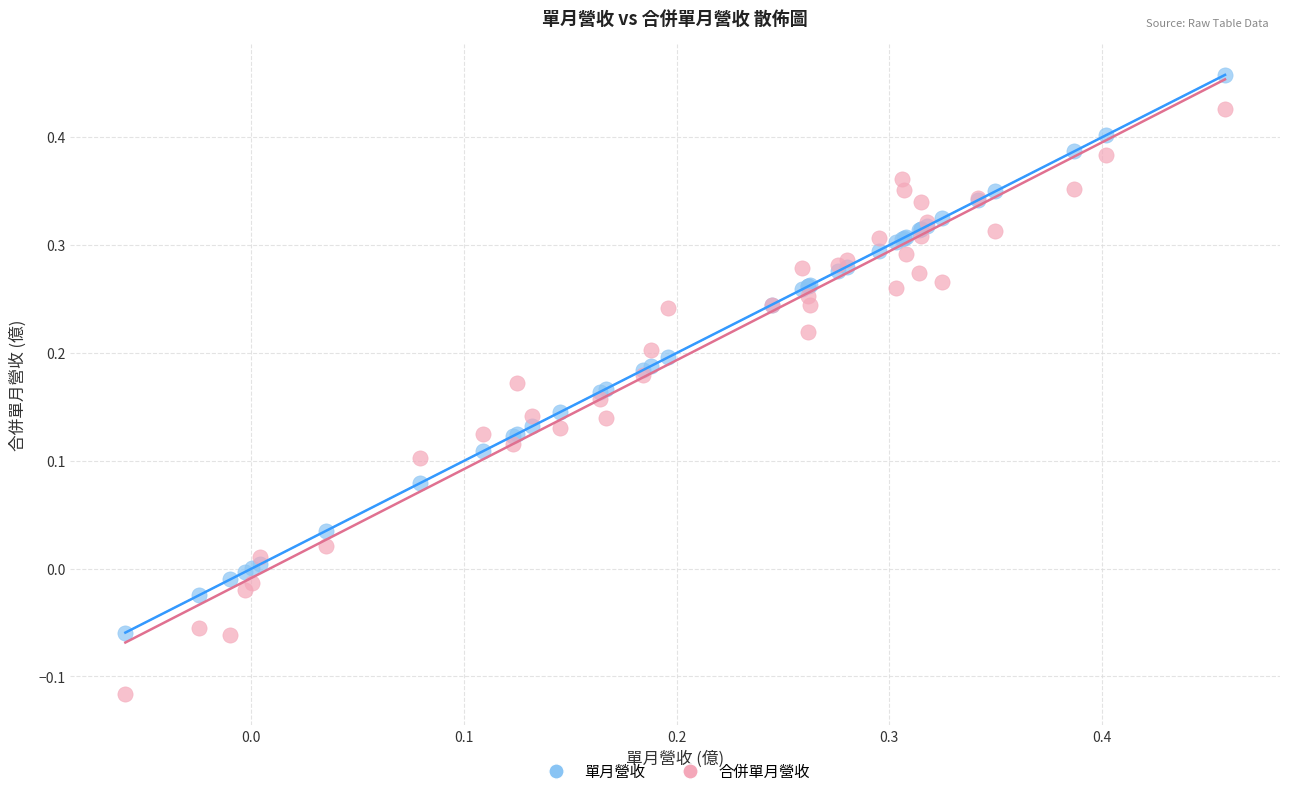

Which series reaches the maximum Y coordinate?

單月營收